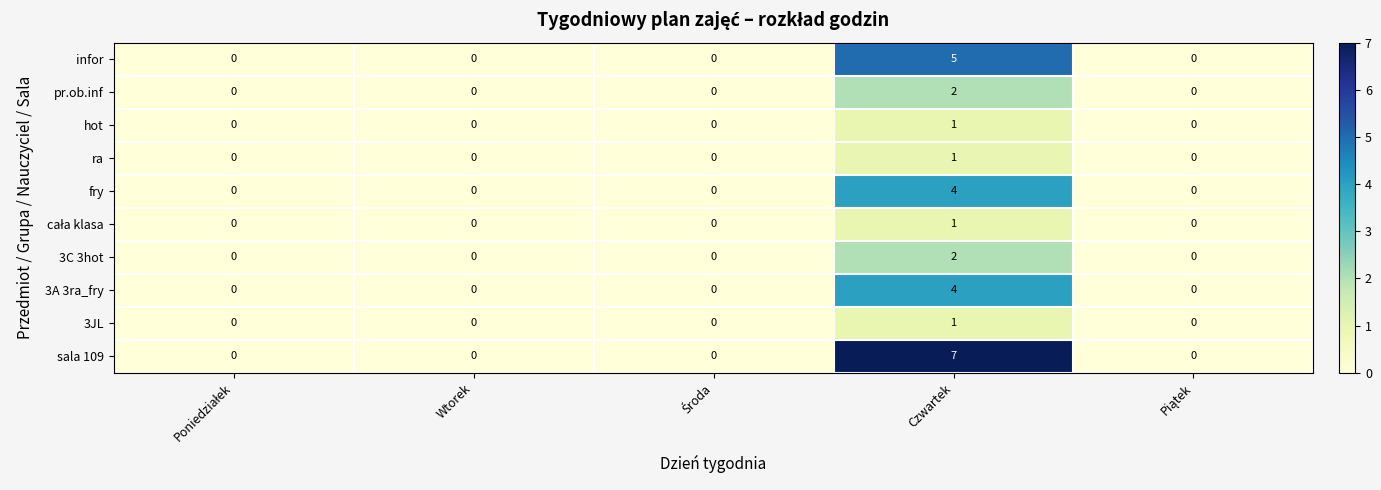

How many ra values are between 0 and 1?

5